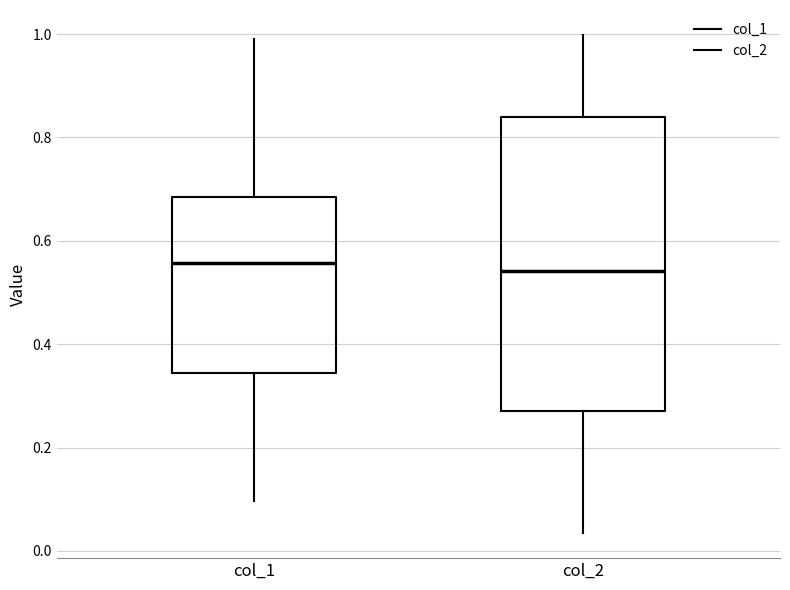

Reading left to right, transcribe this box plot: for each box, give where its median line is, the range the box spans, and where its two whiskers end, as read against the y-axis. The values are not printed on the chart, so give them approximately, as read against the axis.

col_1: median 0.56, box 0.34 to 0.68, whiskers 0.10 to 0.98
col_2: median 0.54, box 0.28 to 0.84, whiskers 0.04 to 1.00